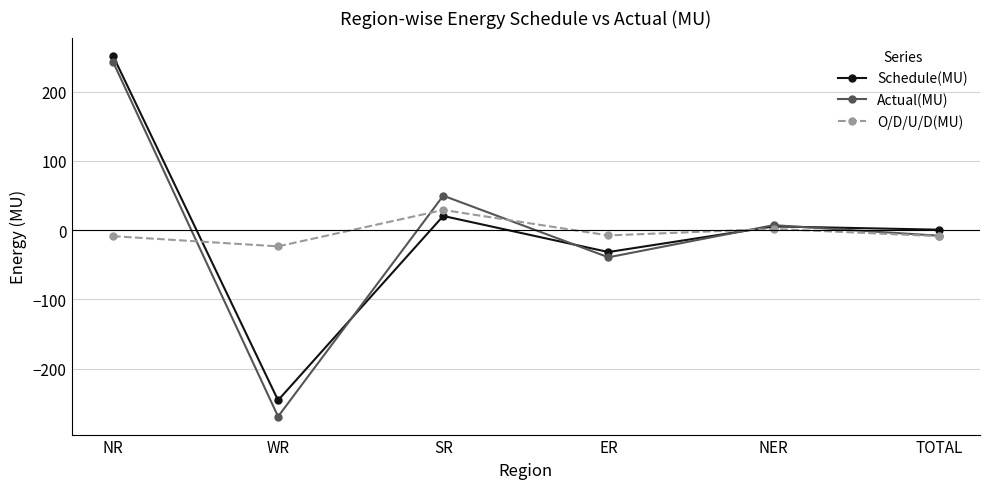

True or false: Actual(MU) has more than 0 interior local peaks.

True